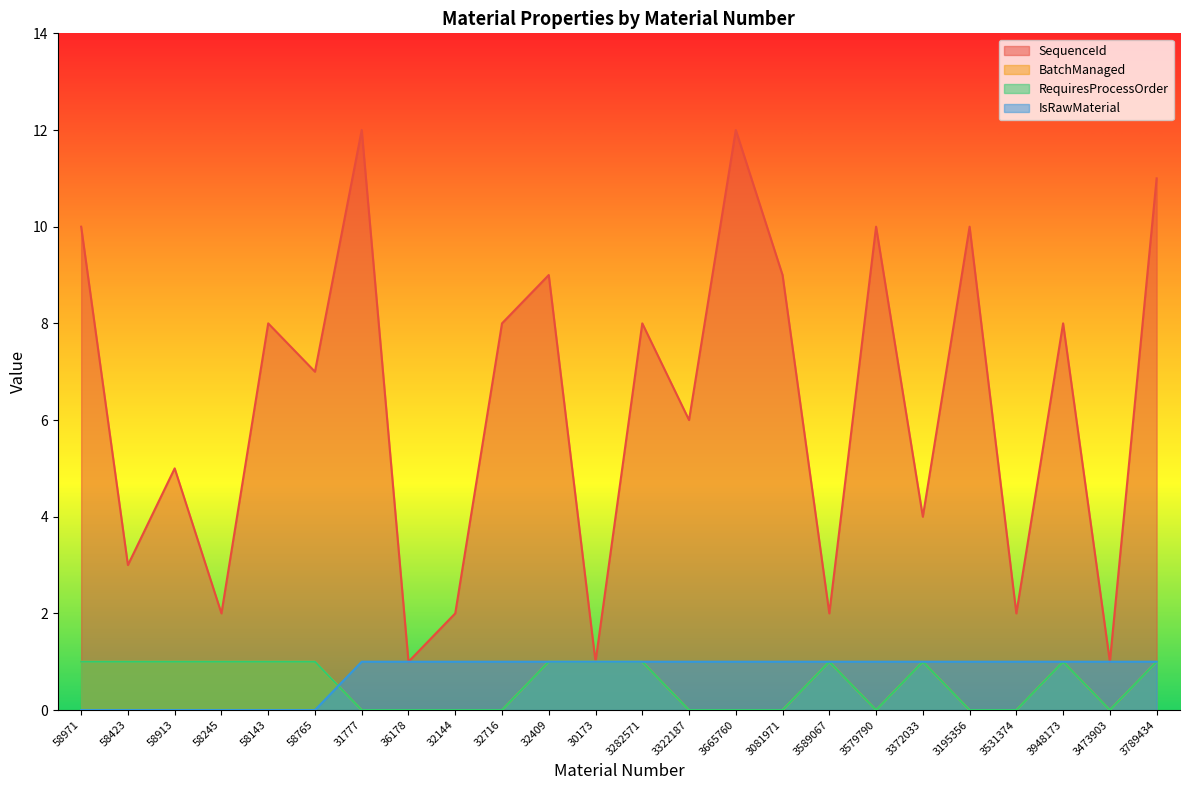

What is the greatest value displayed?

12